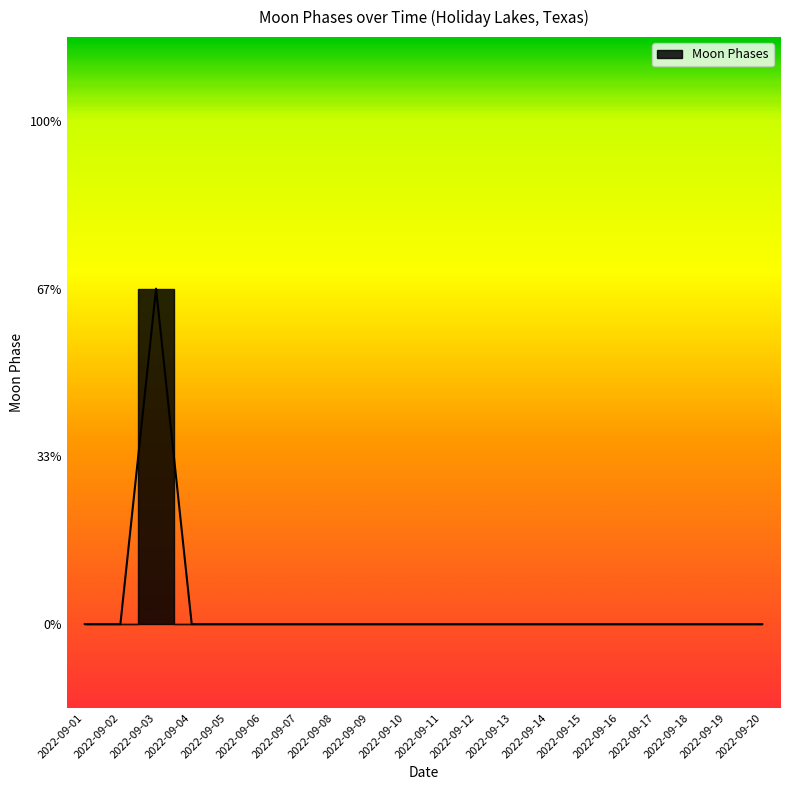

How many positive values are there?

1